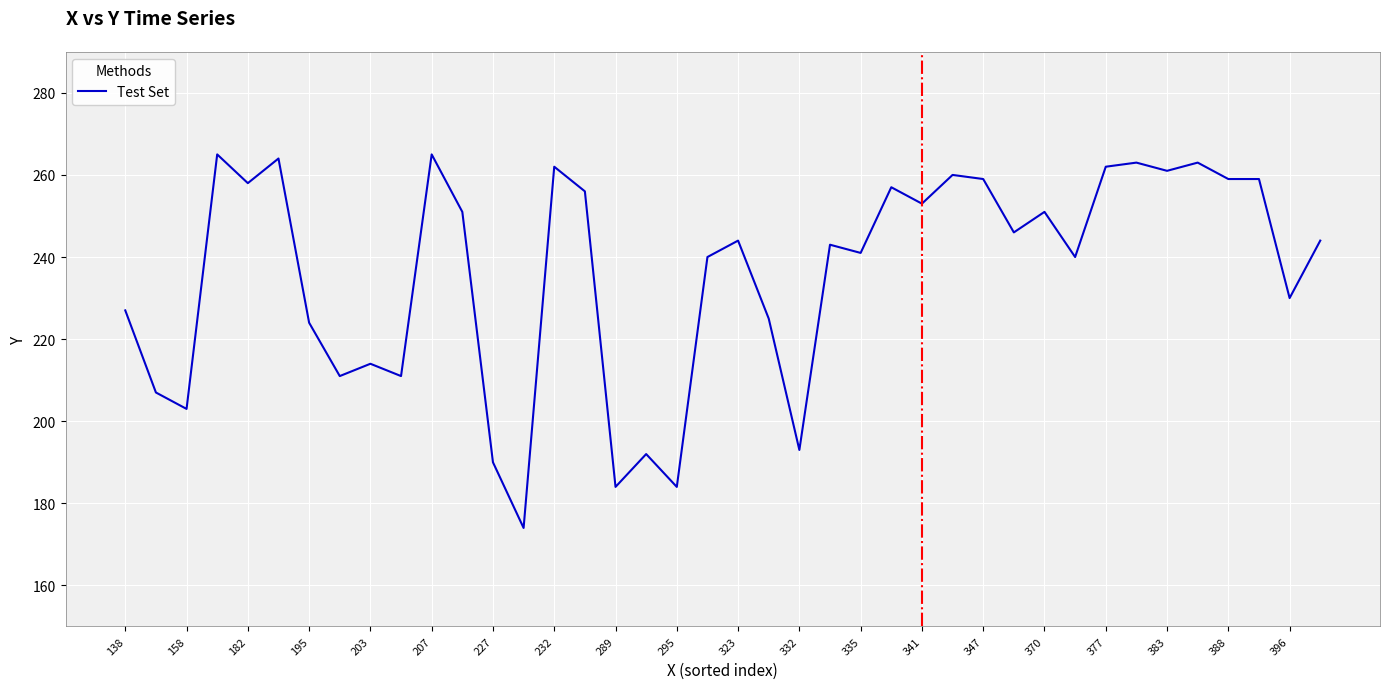

What is the difference between the maximum and minimum values?

91